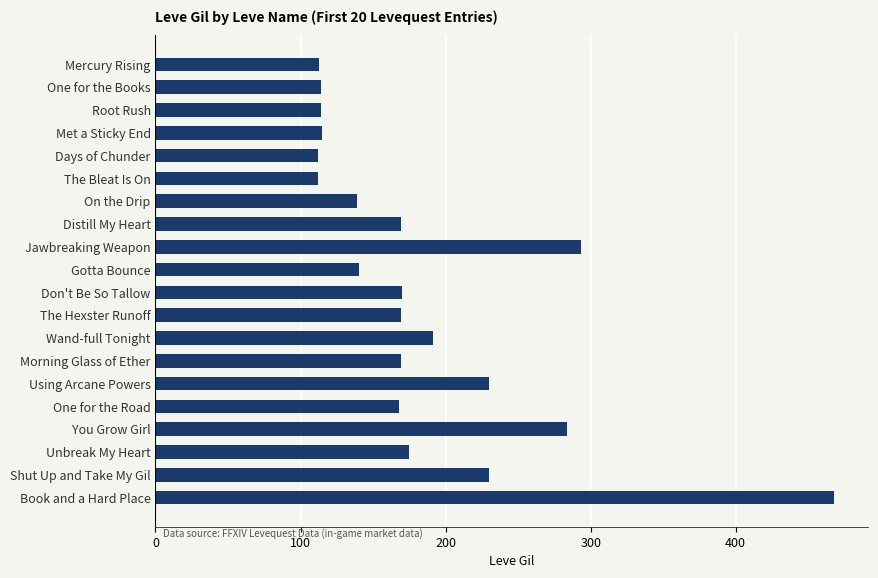

What is the label of the 20th bar from the top?

Book and a Hard Place